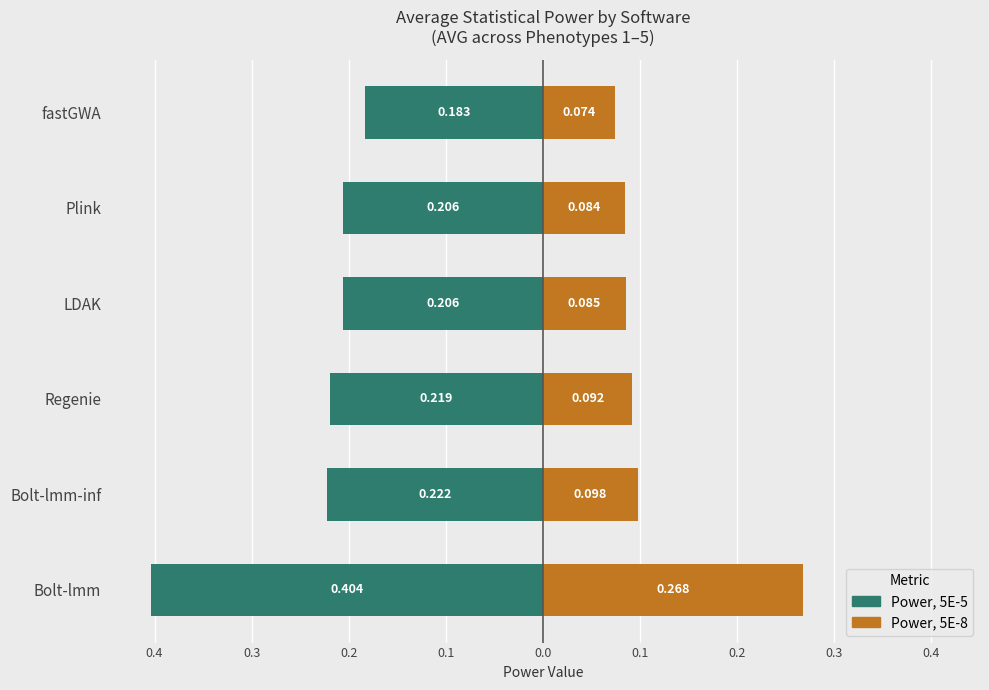

What is the spread (max minus min) of values at Plink?

0.3